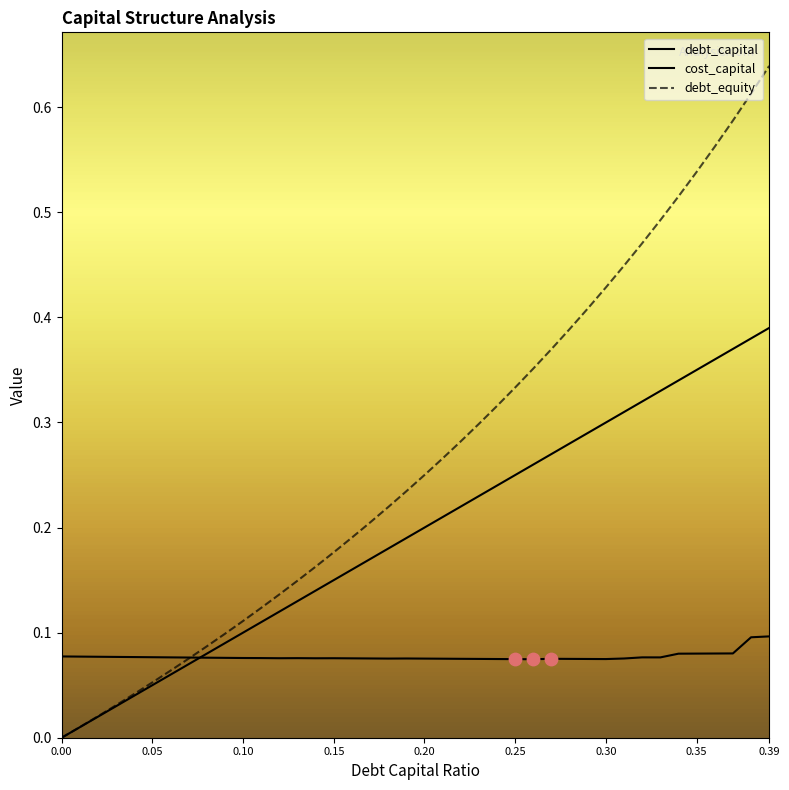

Which series reaches the minimum Y coordinate?

debt_capital